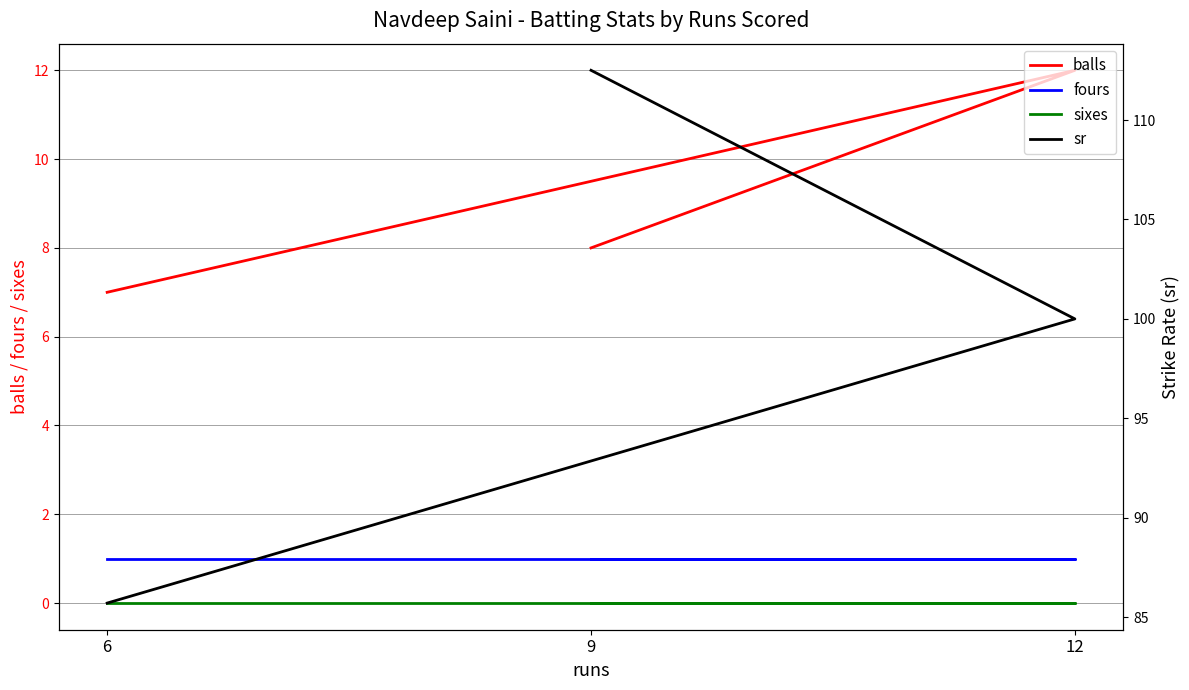

Reading left to right, what are all the values shown in this chart?

balls: 9=8.0	12=12.0	6=7.0
fours: 9=1.0	12=1.0	6=1.0
sixes: 9=0.0	12=0.0	6=0.0
sr: 9=112.5	12=100.0	6=85.7